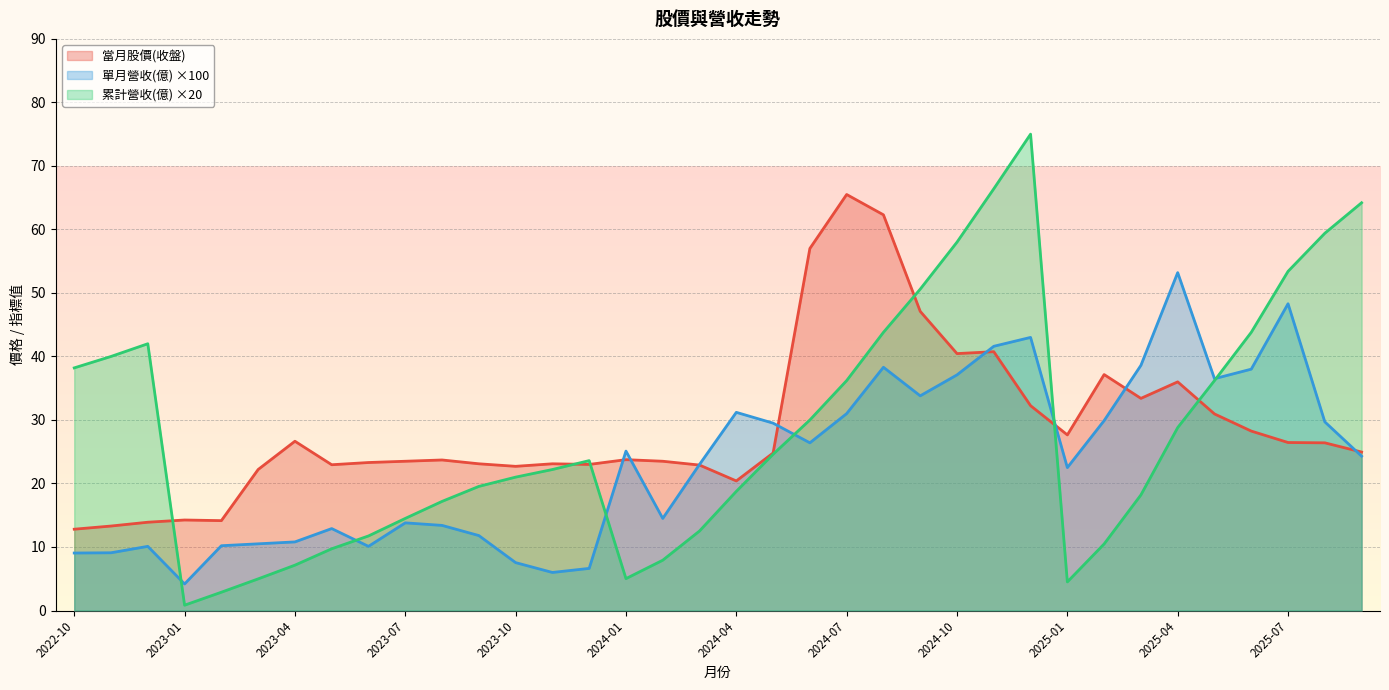

How many lines are shown in the chart?

3